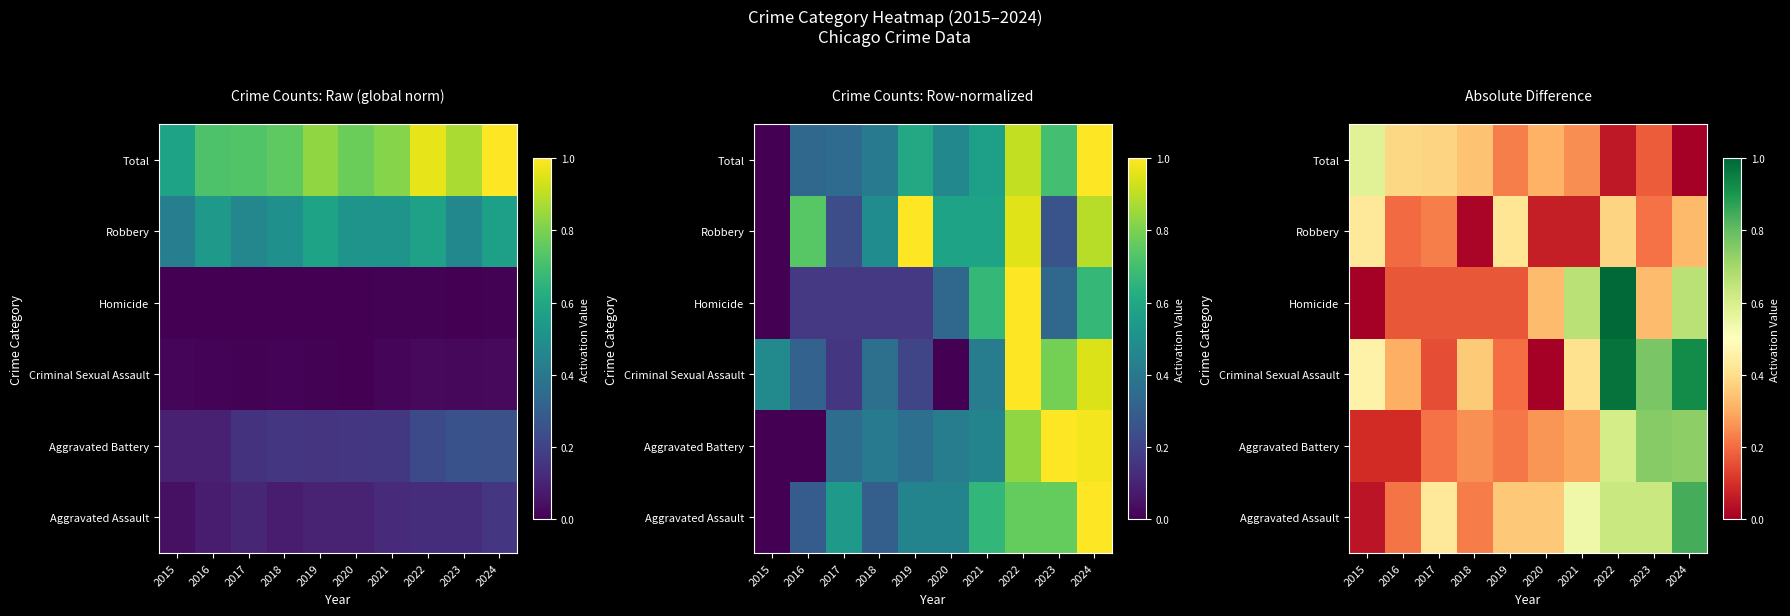

At how many categories does at least one series exceed 0?

10